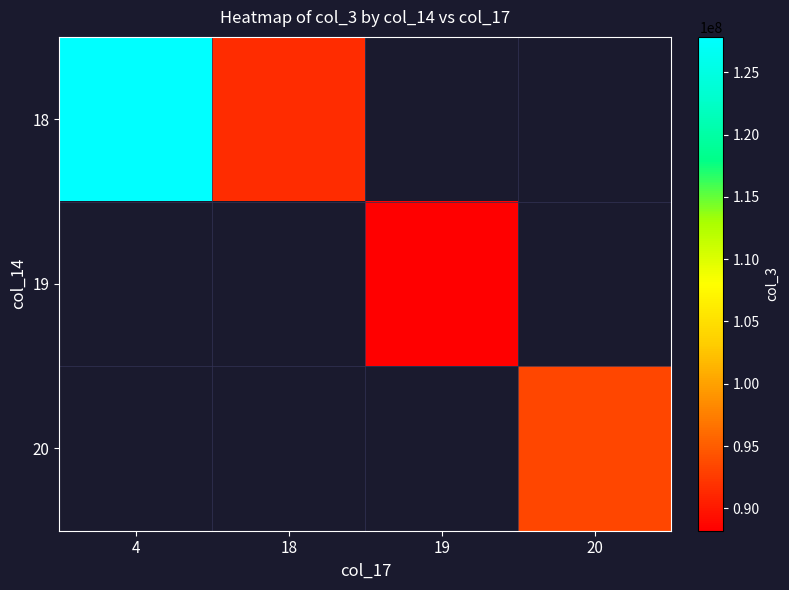

Count the number of data series in this chart.

3